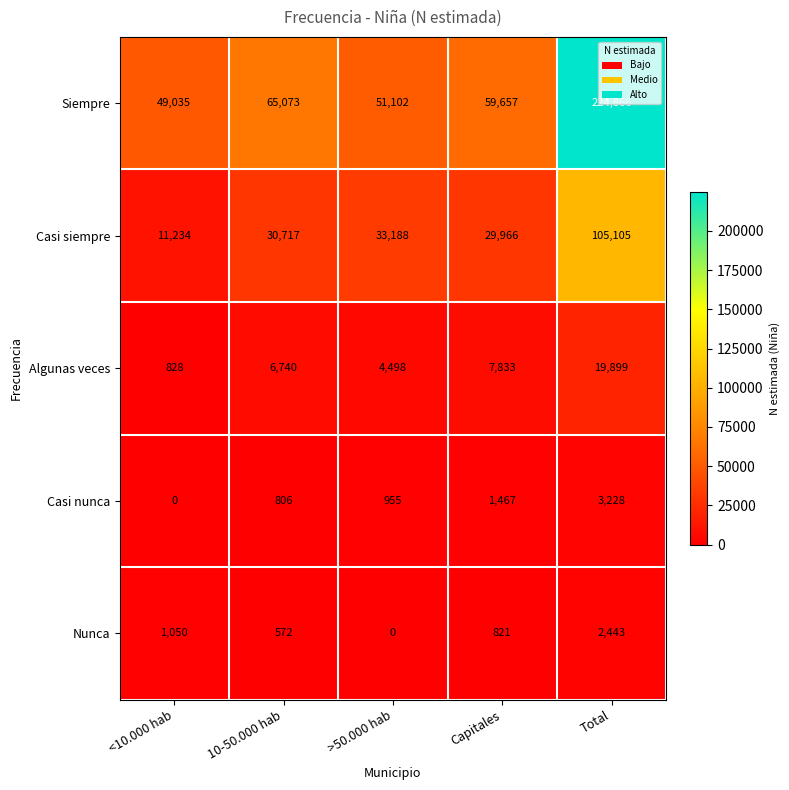

Where is Nunca nearest to the value 1221?

<10.000 hab